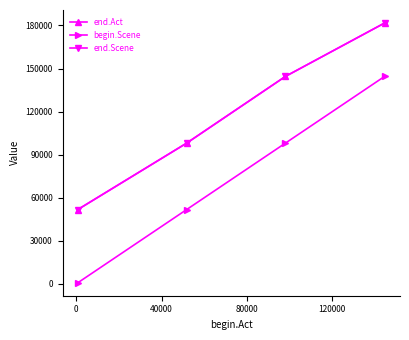

Reading right to left, transcribe all the data shown in this chart.

end.Act: 181746	144531	98048	51745
begin.Scene: 144539	98054	51751	719
end.Scene: 181746	144531	98048	51745